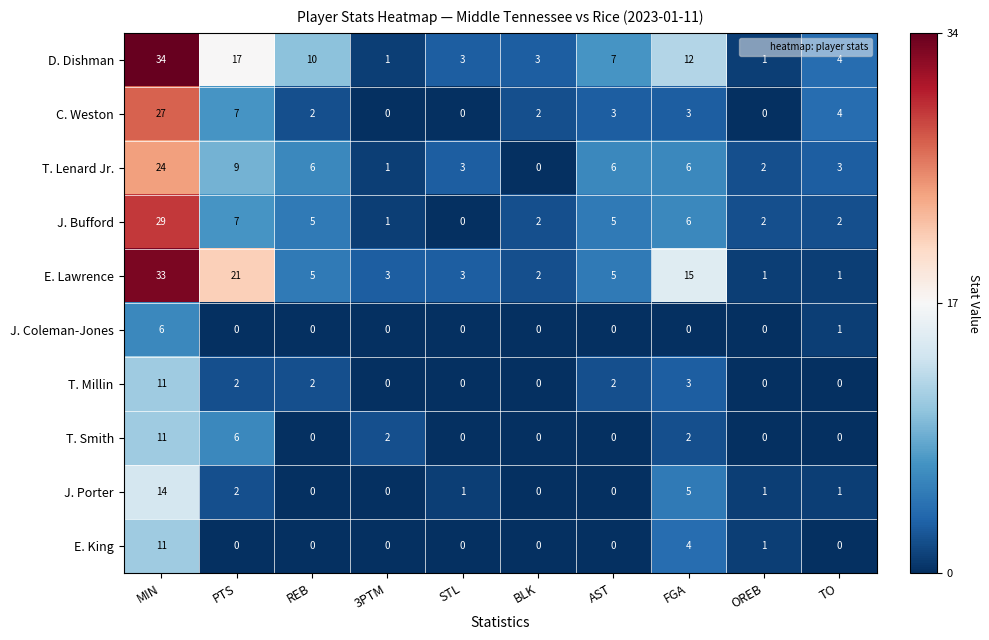

The J. Coleman-Jones series shows 0 at BLK. True or false?

True